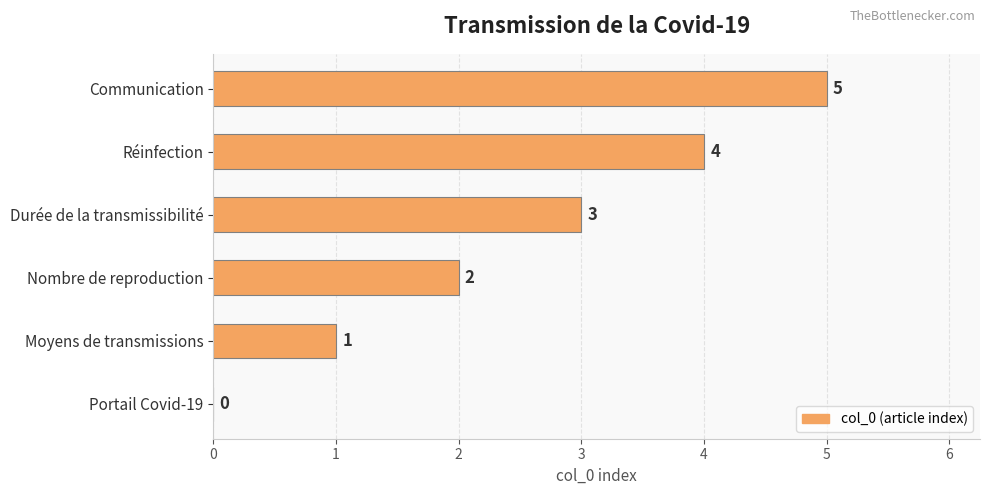

The chart shows a value of 2 at Durée de la transmissibilité. True or false?

False